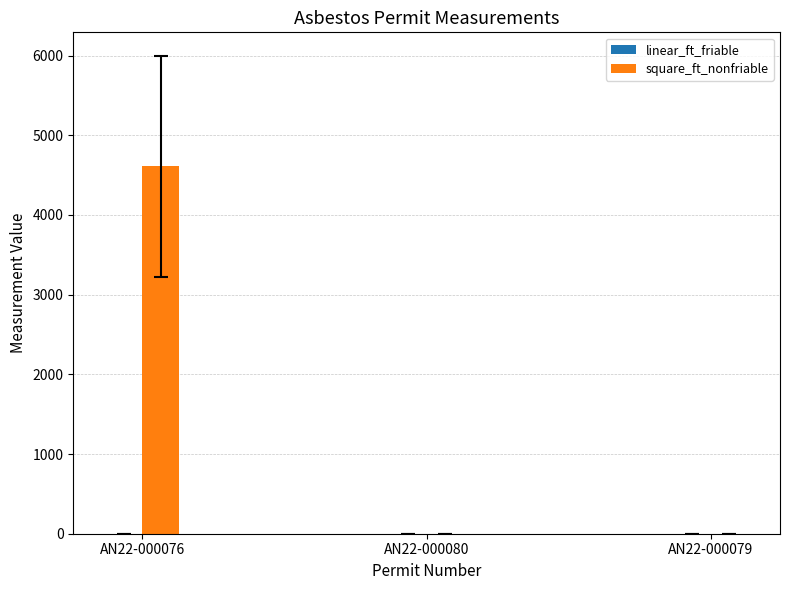

What is the maximum value for square_ft_nonfriable?

4609.0